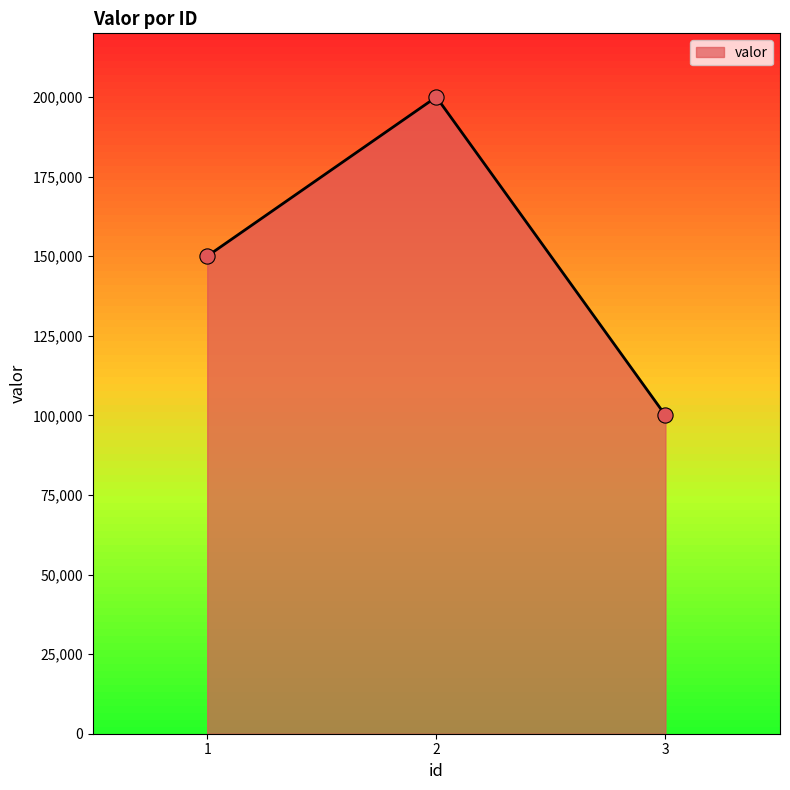

Between 1 and 2, which is larger?

2